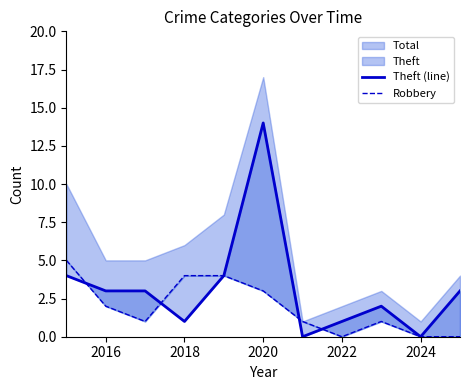

In Theft (line), how many points are lower than both neighbors (excluding endpoints)?

3